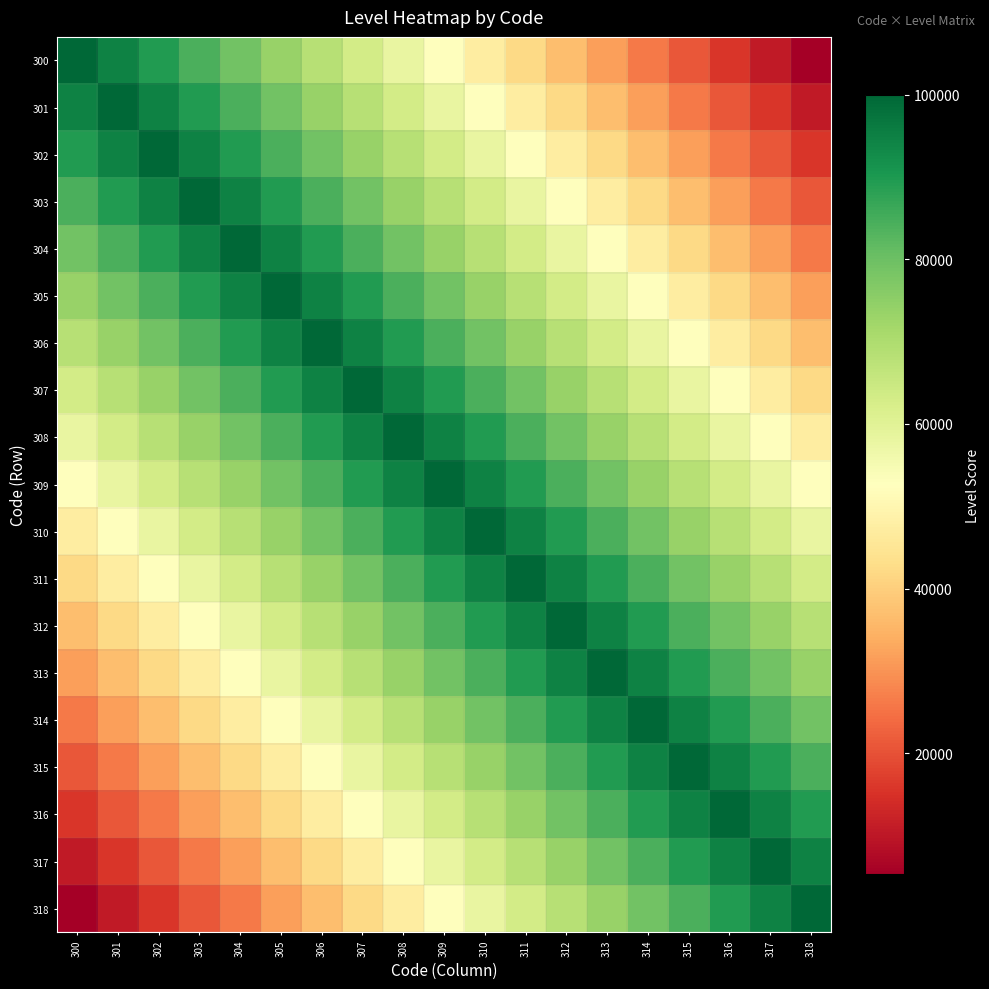

What is the maximum value shown in the chart?

100000.0